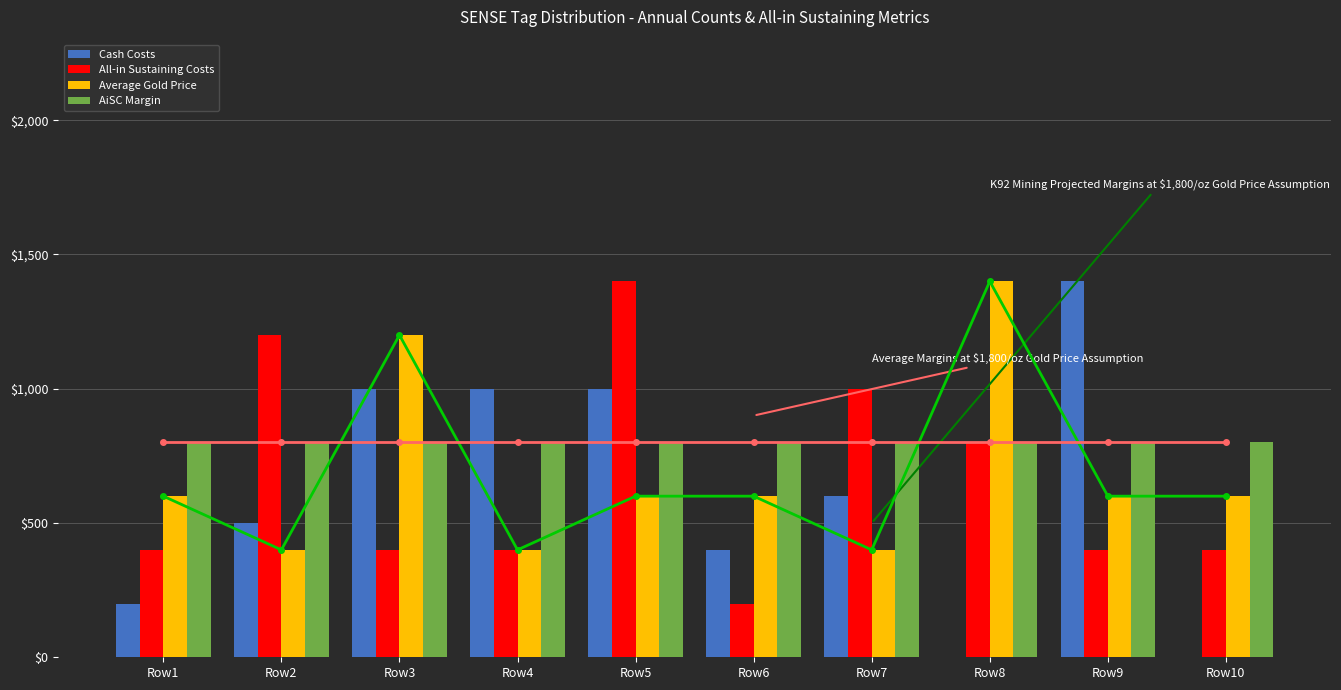

How many data points in Average Gold Price are less than 600?

3